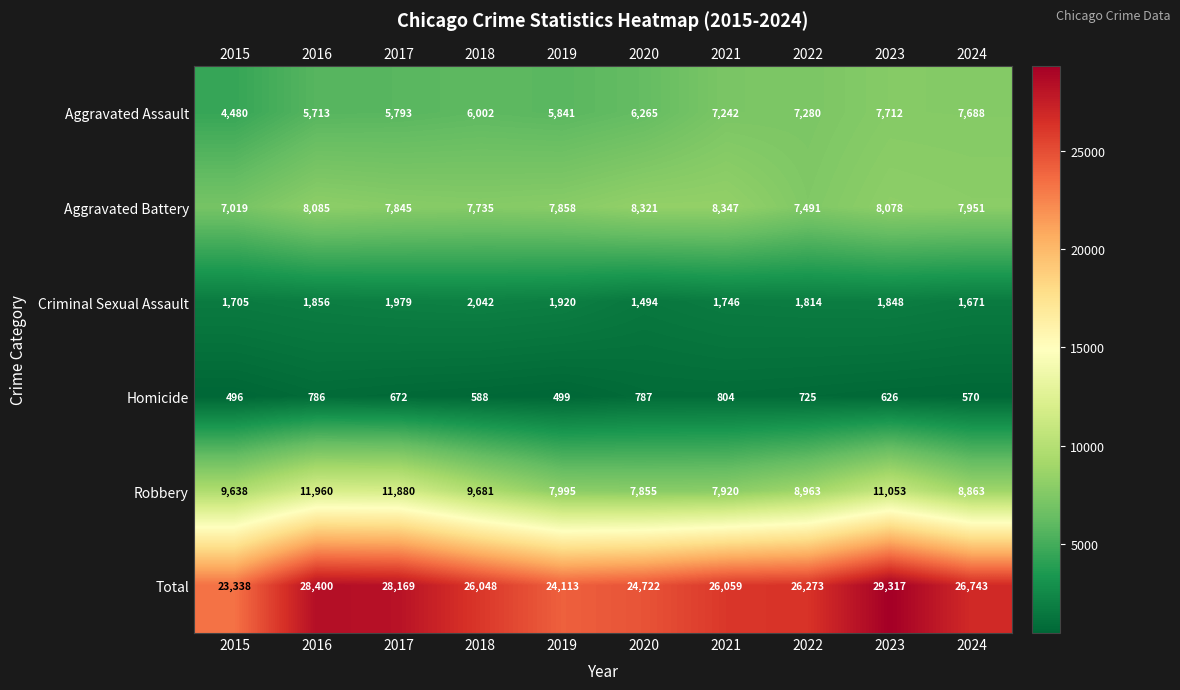

What is the sum of the Homicide values at 2024 and 2022?

1295